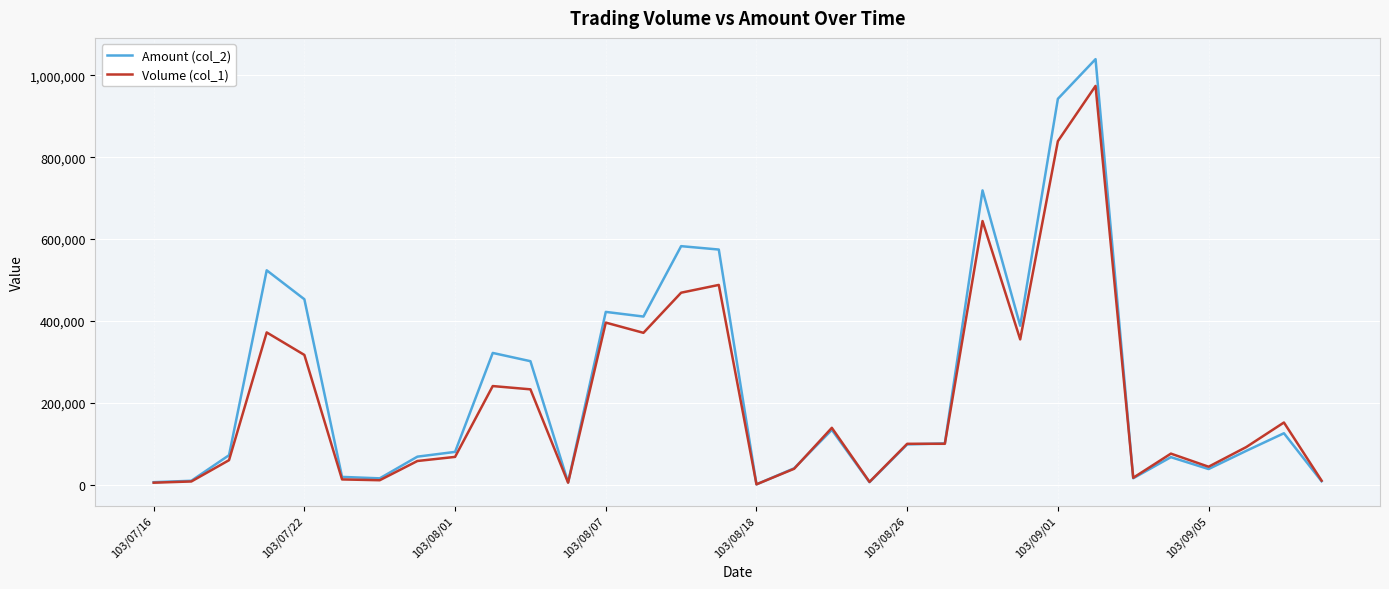

At how many categories does at least one series exceed 430364?

7